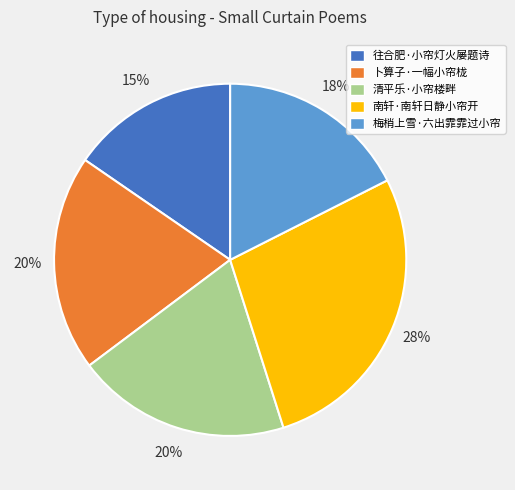

How many slices are in this pie chart?

5